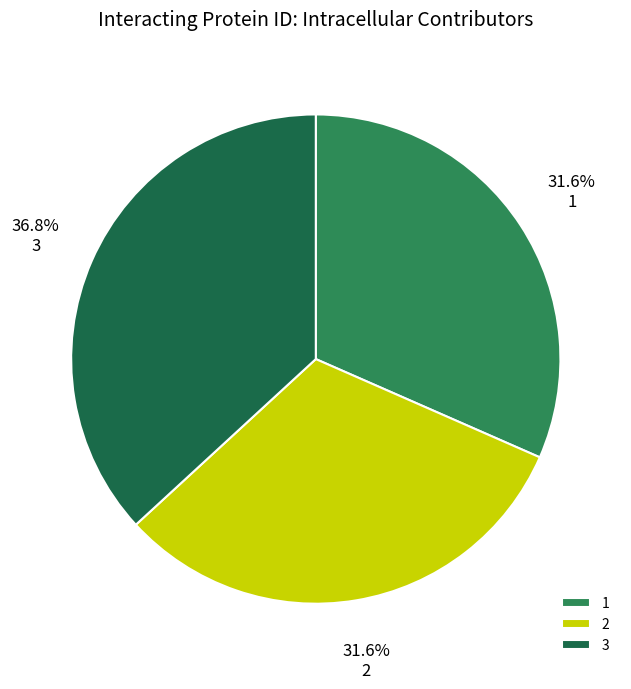

To the nearest percent, what portion does 1 represent?

32%